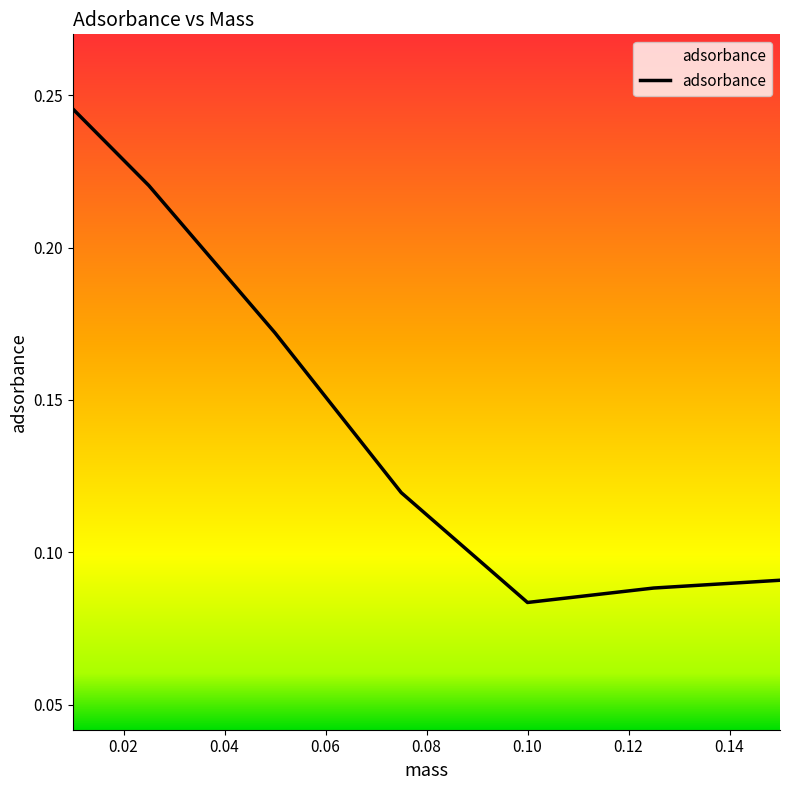

Count the number of categories in the chart.

7